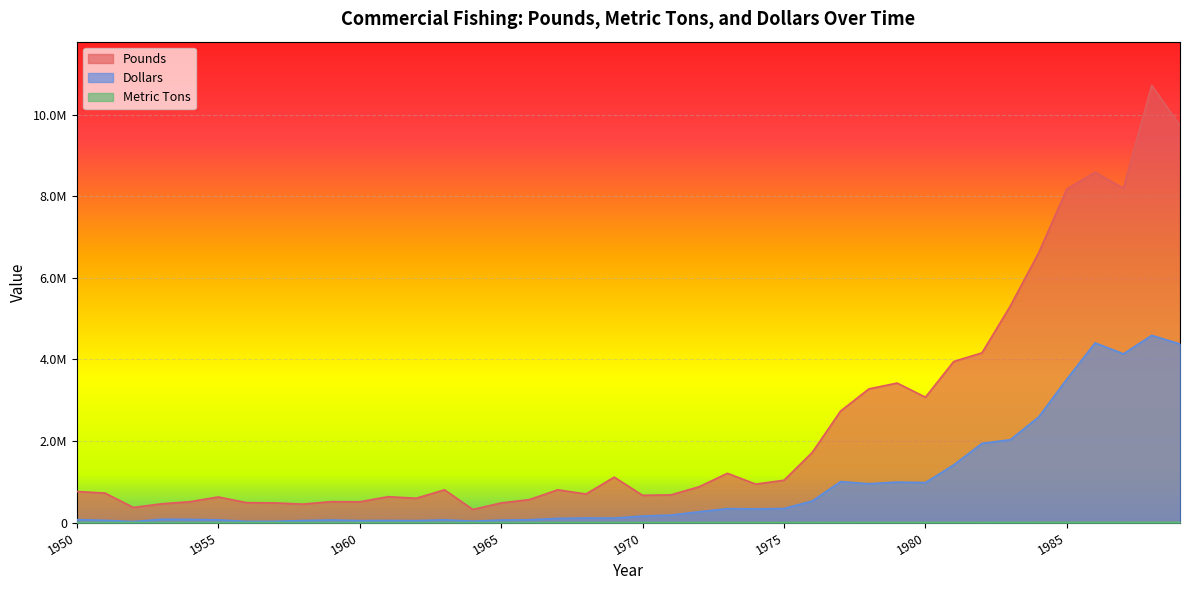

Which series has the largest range (max minus min)?

Pounds